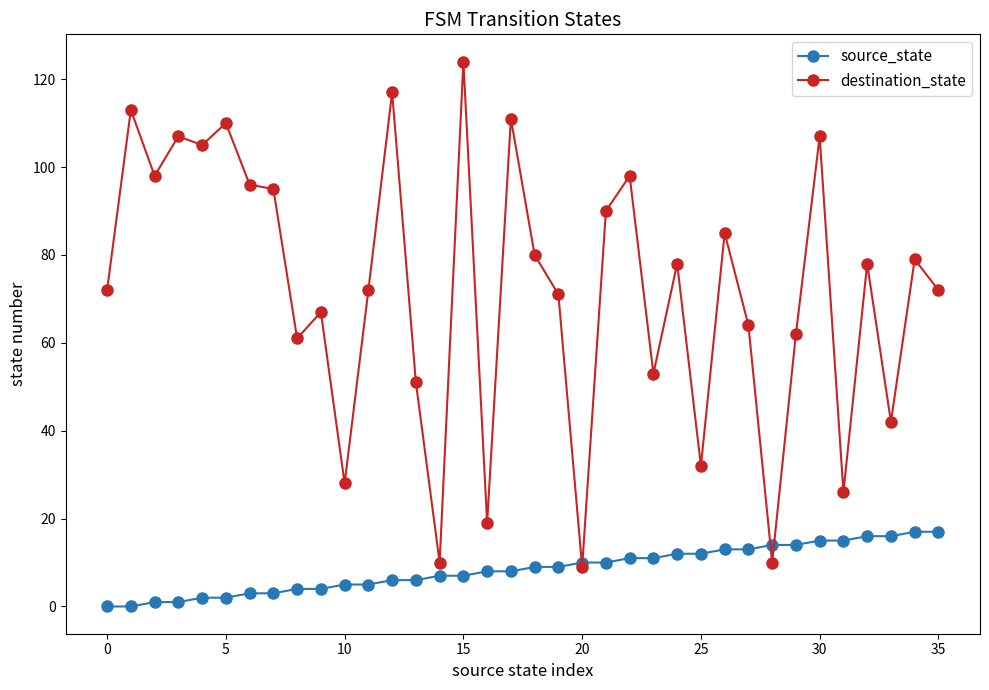

Is this an area chart (filled region under the line)?

No